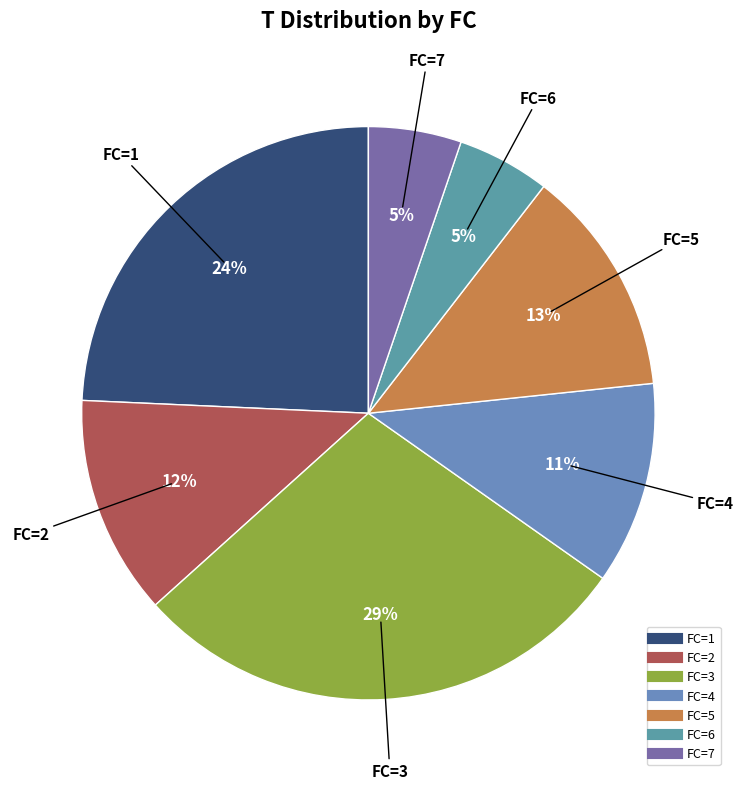

To the nearest percent, what percentage of the pie is FC=6?

5%